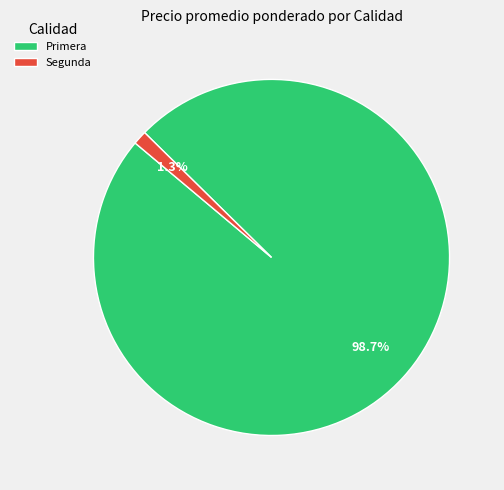

Do Primera and Segunda together represent more than half of the pie?

Yes